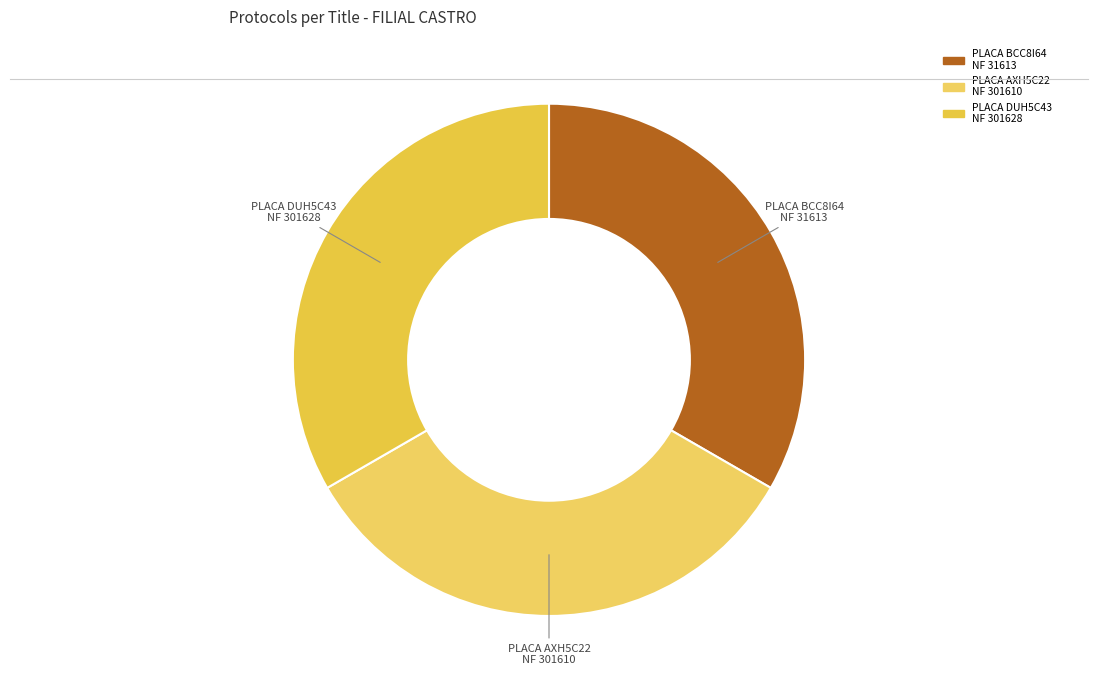

Which category has the smallest portion of the pie?

RES: OP 40325 - PLACA BCC8I64 NF 31613